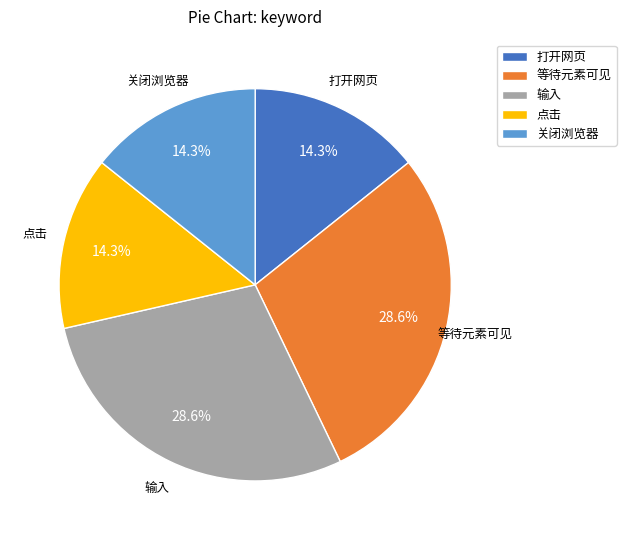

Between 输入 and 关闭浏览器, which is larger?

输入